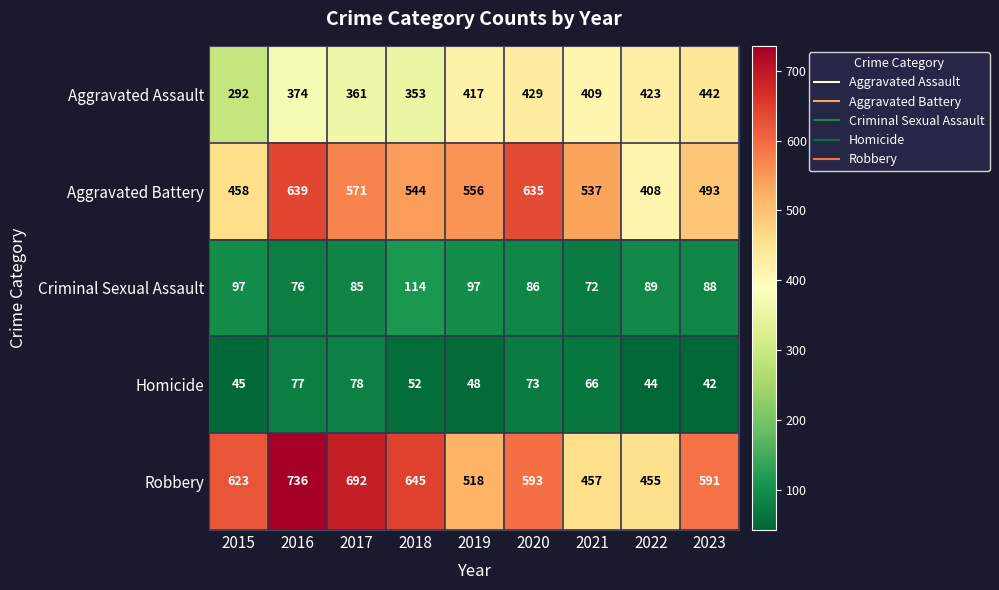

Between 2016 and 2019, which series saw the biggest shift?

Robbery